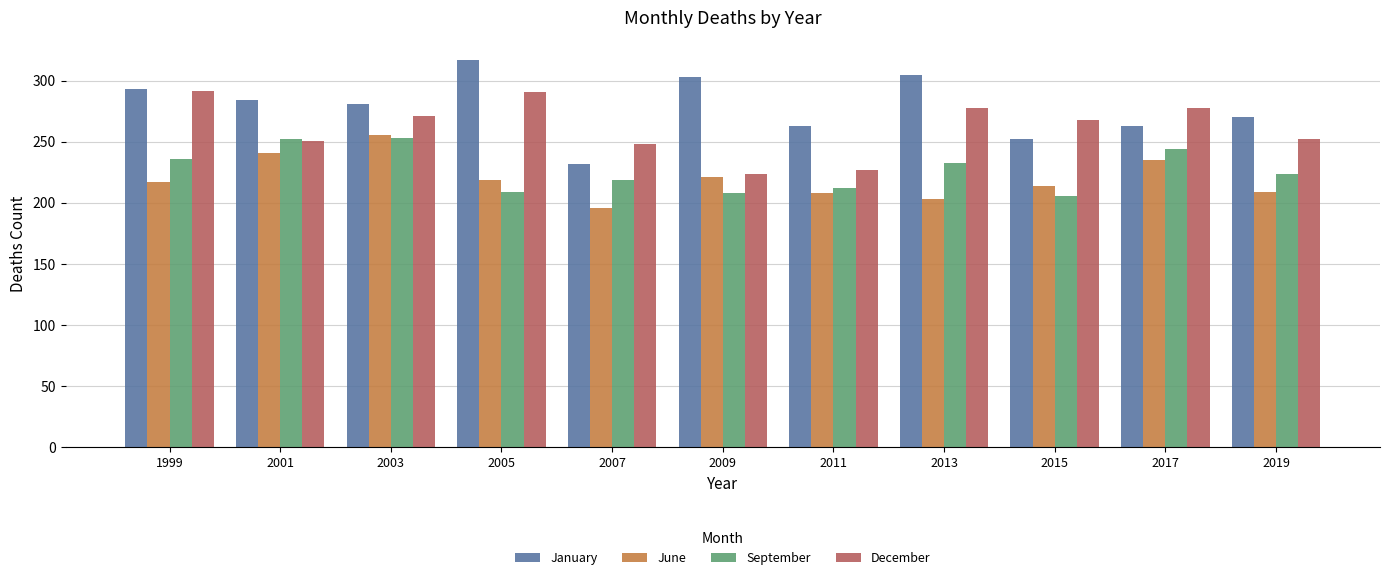

What value does the January series have at 2015, to the nearest 5?

250